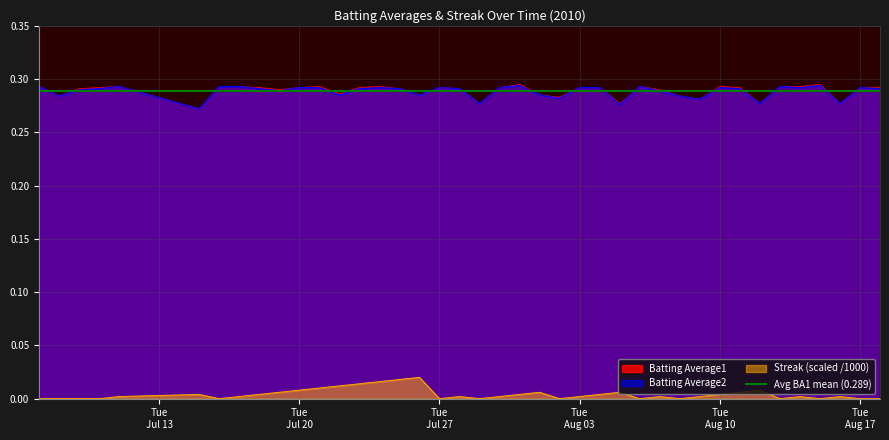

True or false: Batting Average2 and Streak (scaled /1000) intersect in this chart.

False